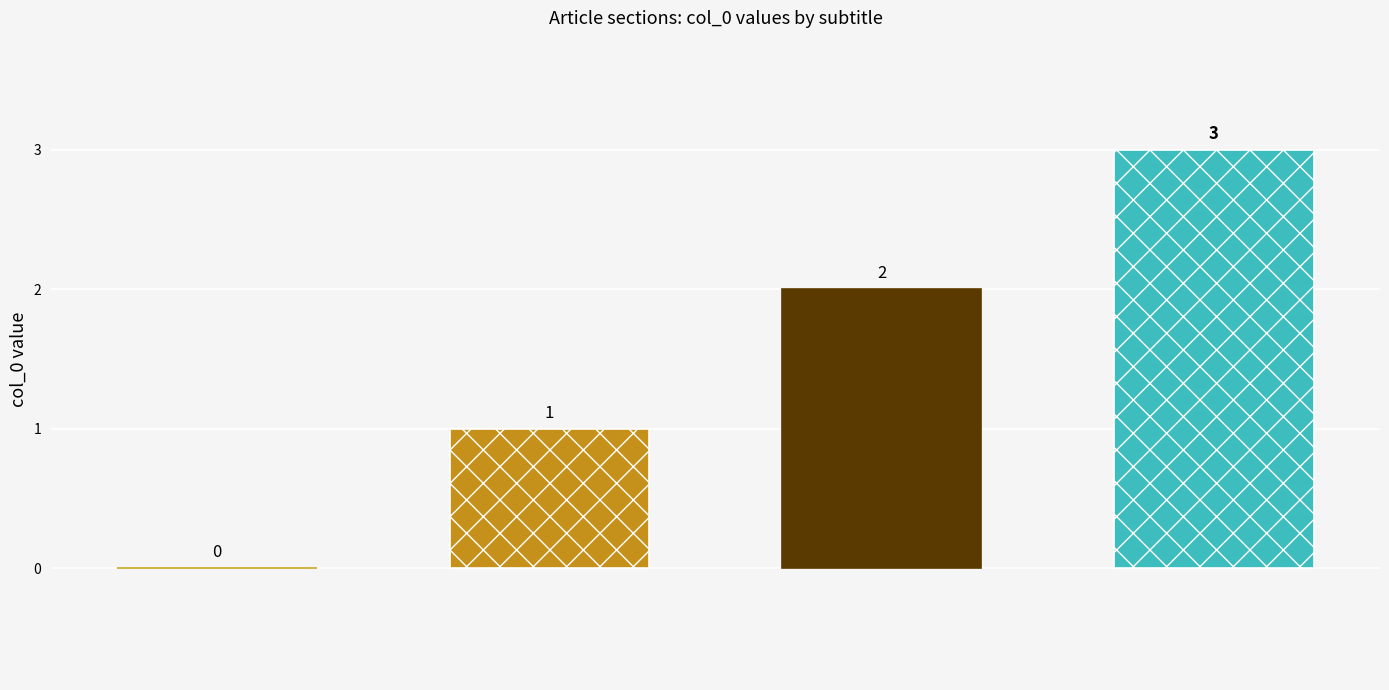

How many series are shown in this chart?

3